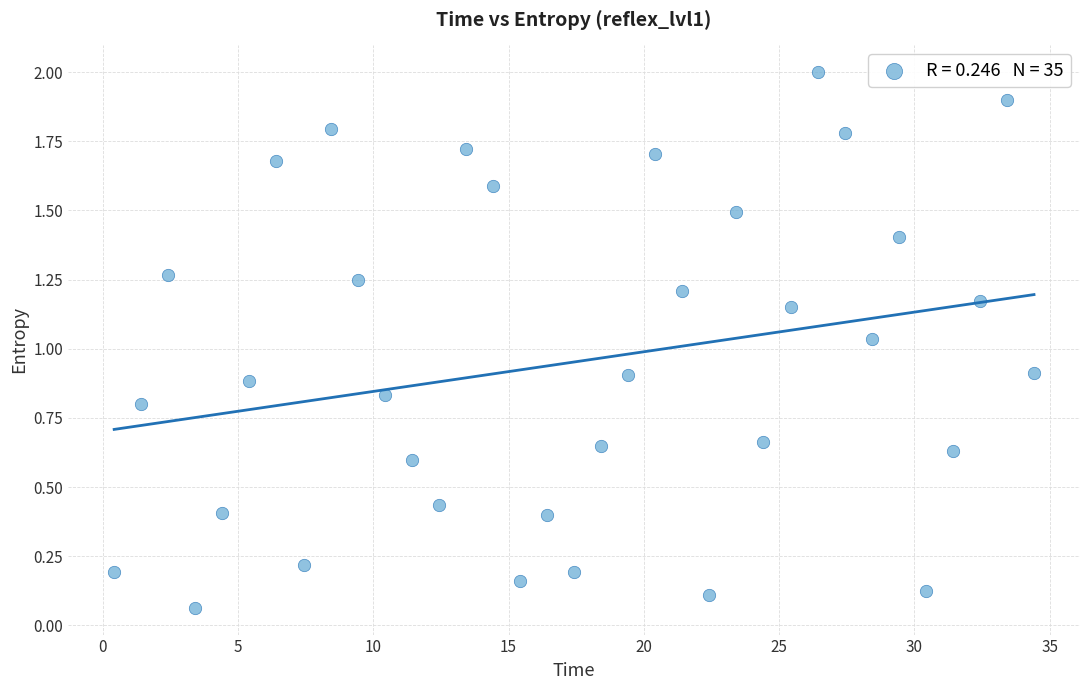

What is the range of X values (max minus min)?

34.0